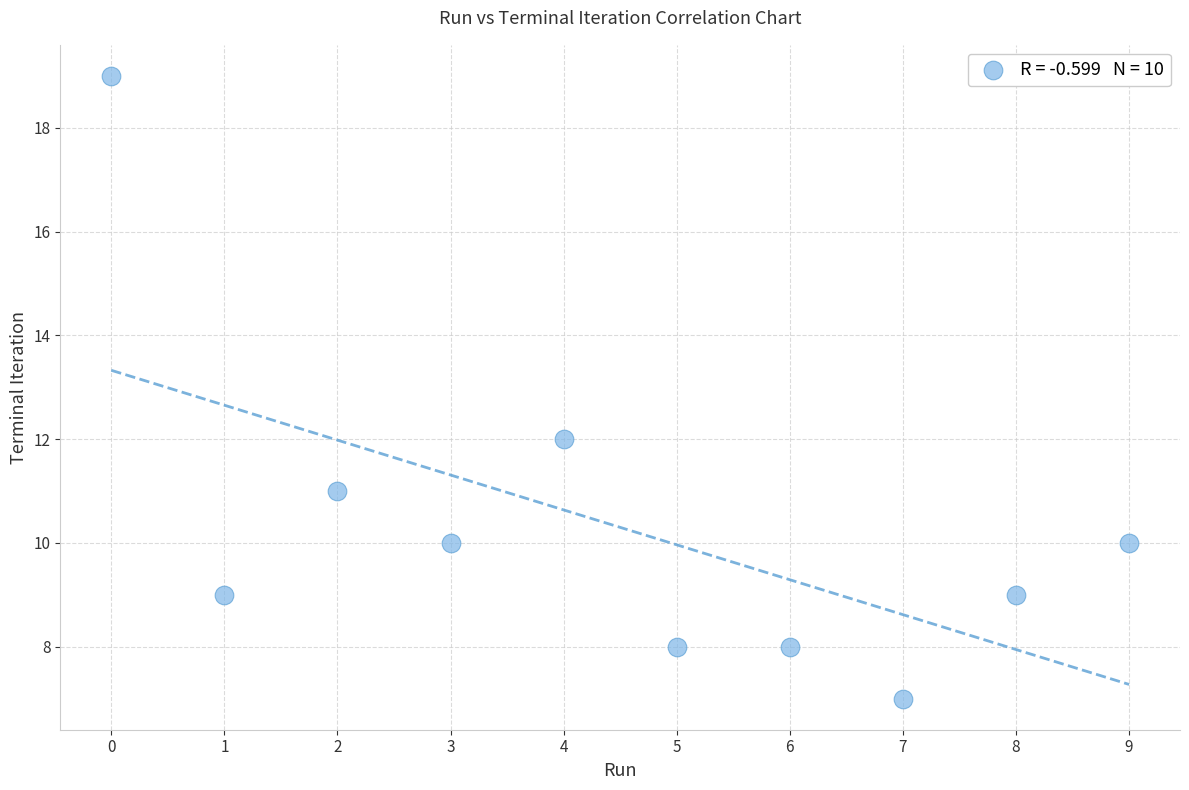

What Y value in the scatter plot is closest to 13?

12